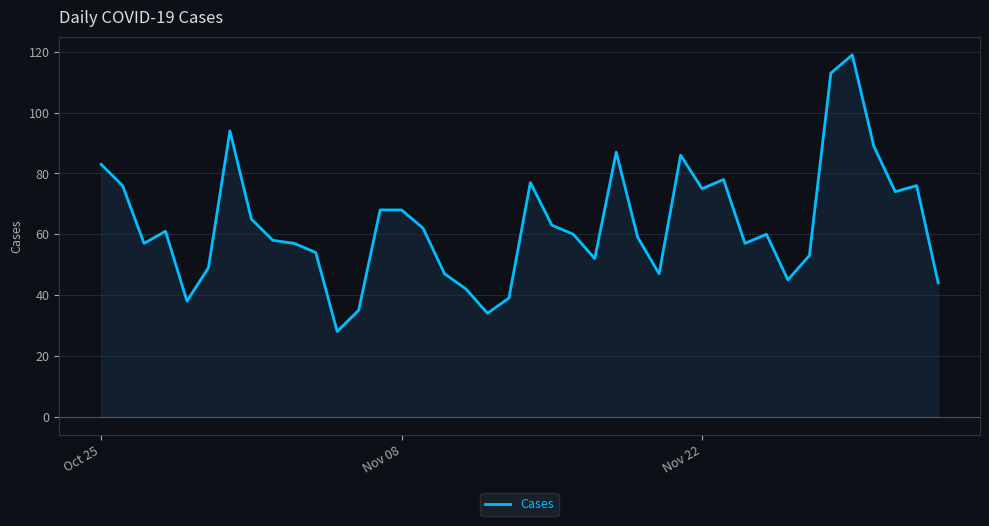

Reading left to right, list all the values displayed in this chart.

83	76	57	61	38	49	94	65	58	57	54	28	35	68	68	62	47	42	34	39	77	63	60	52	87	59	47	86	75	78	57	60	45	53	113	119	89	74	76	44